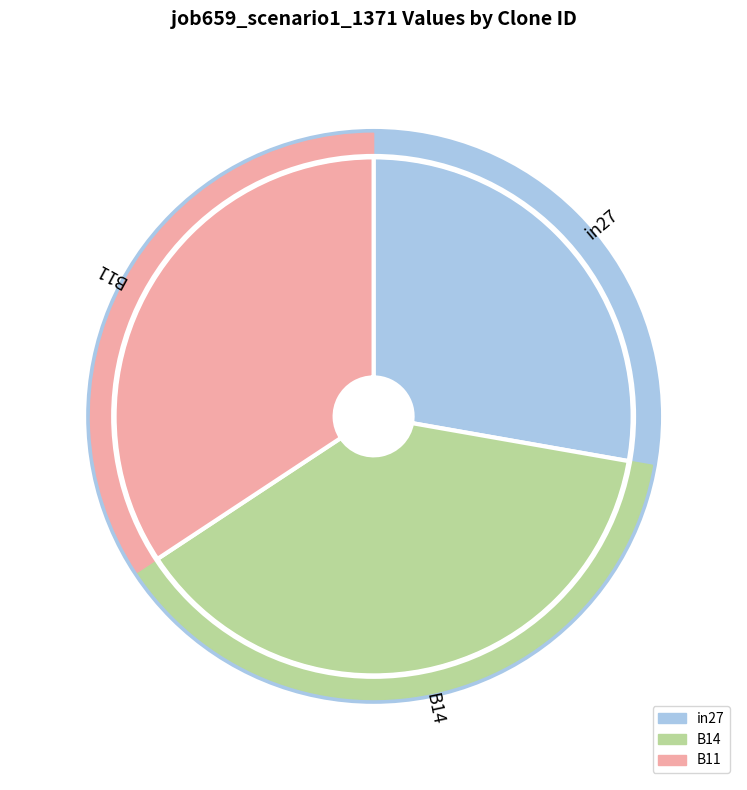

How many slices are in this pie chart?

3